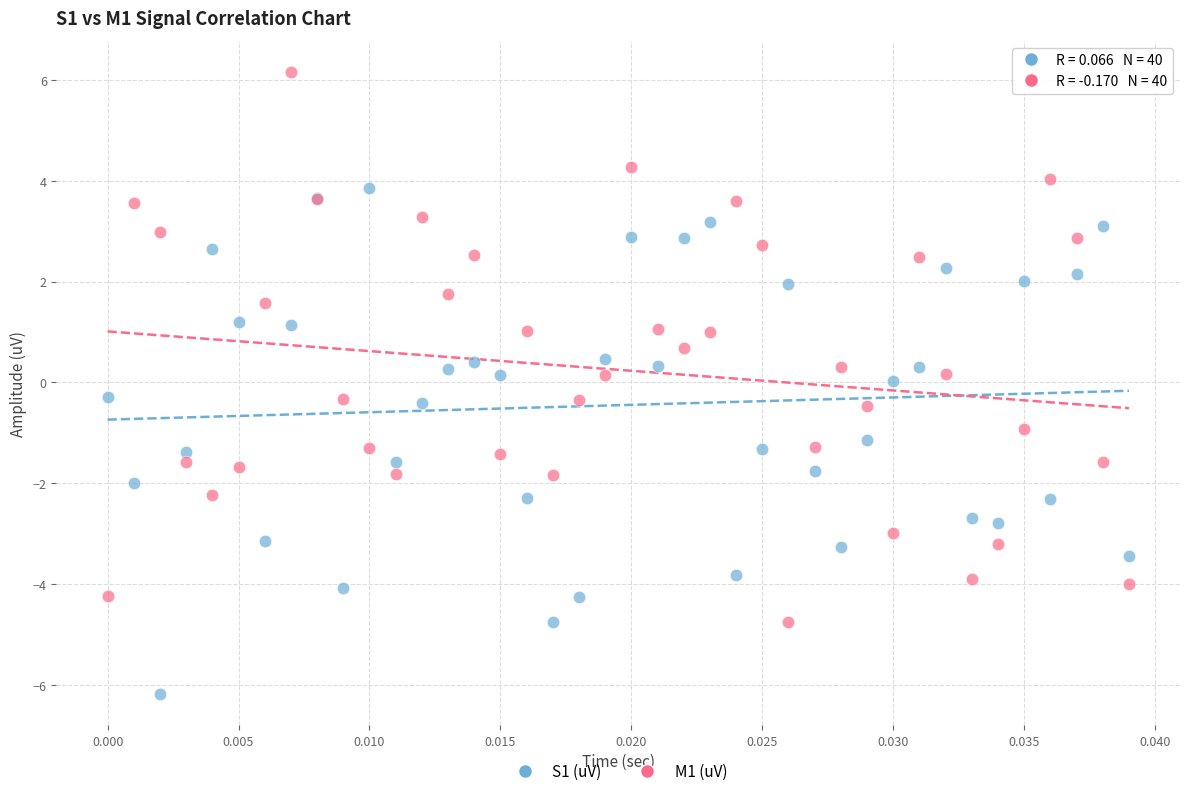

Which series has the widest spread of Y values?

M1 (uV)